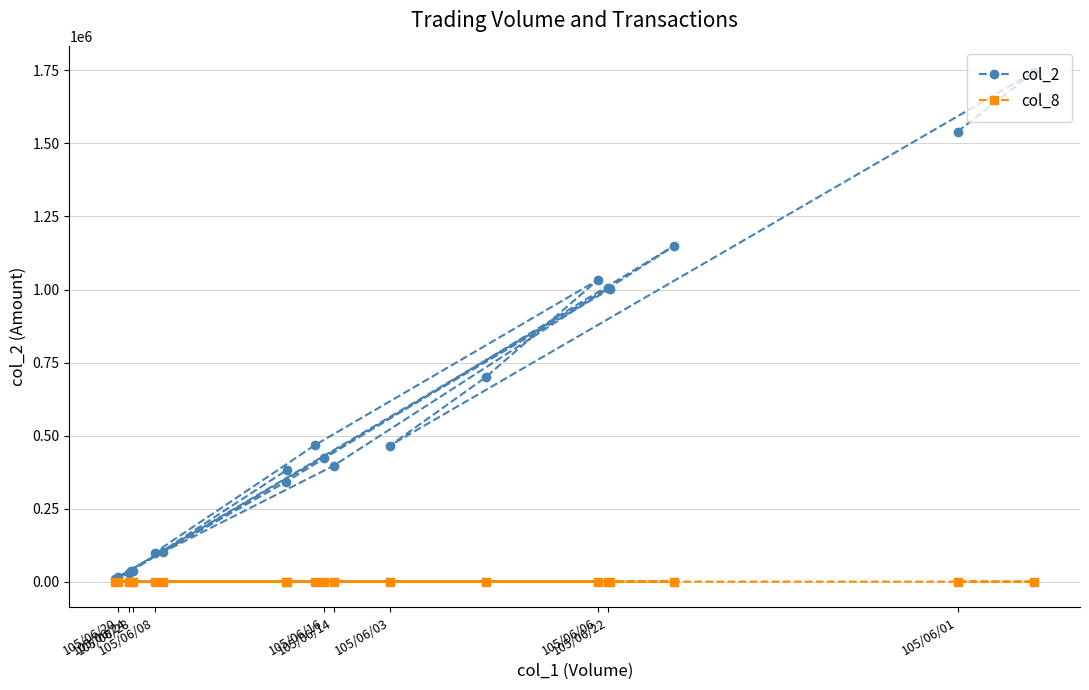

True or false: col_2 has more than 1 points higher than both neighbors.

True